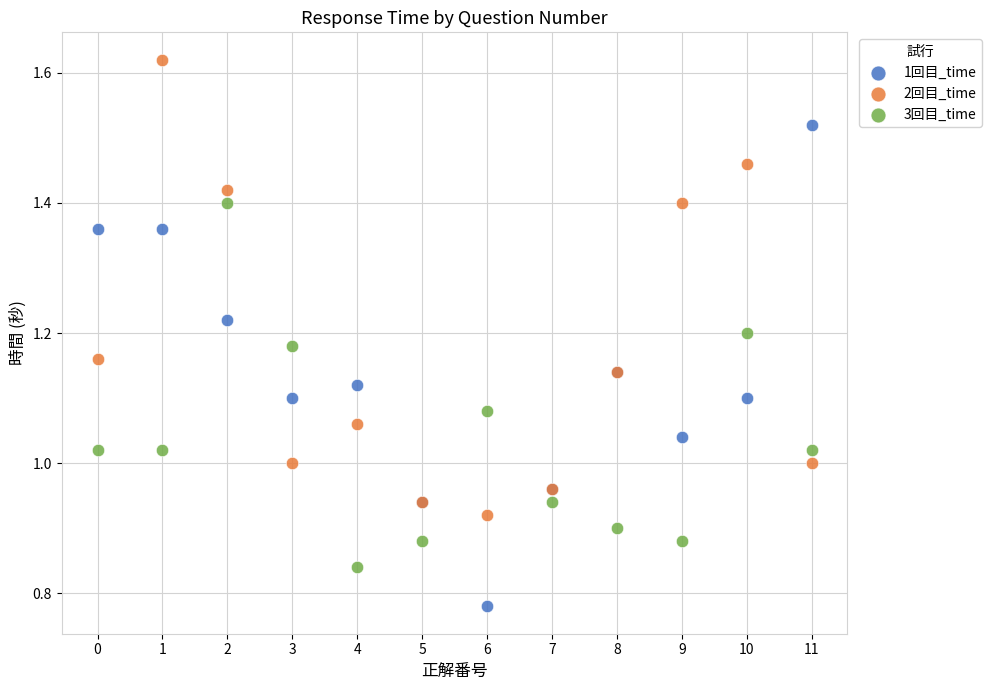

Which series has the largest Y range (max minus min)?

1回目_time